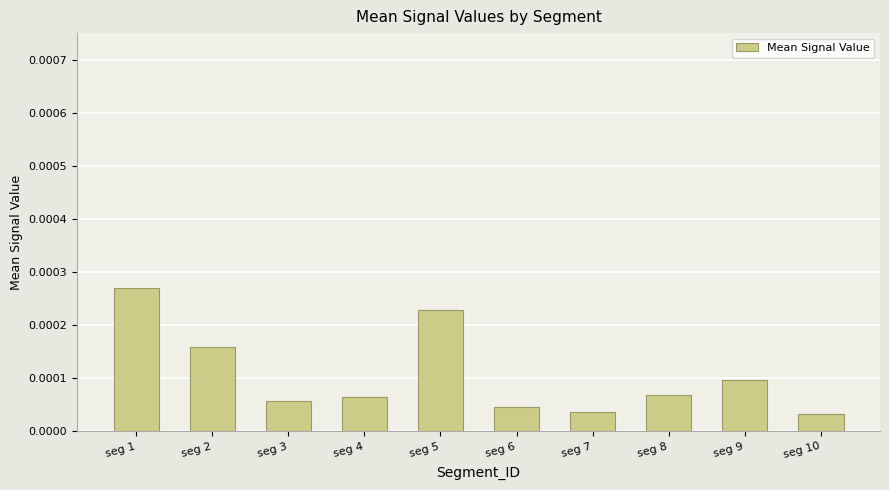

How many values are between 0 and 1?

10